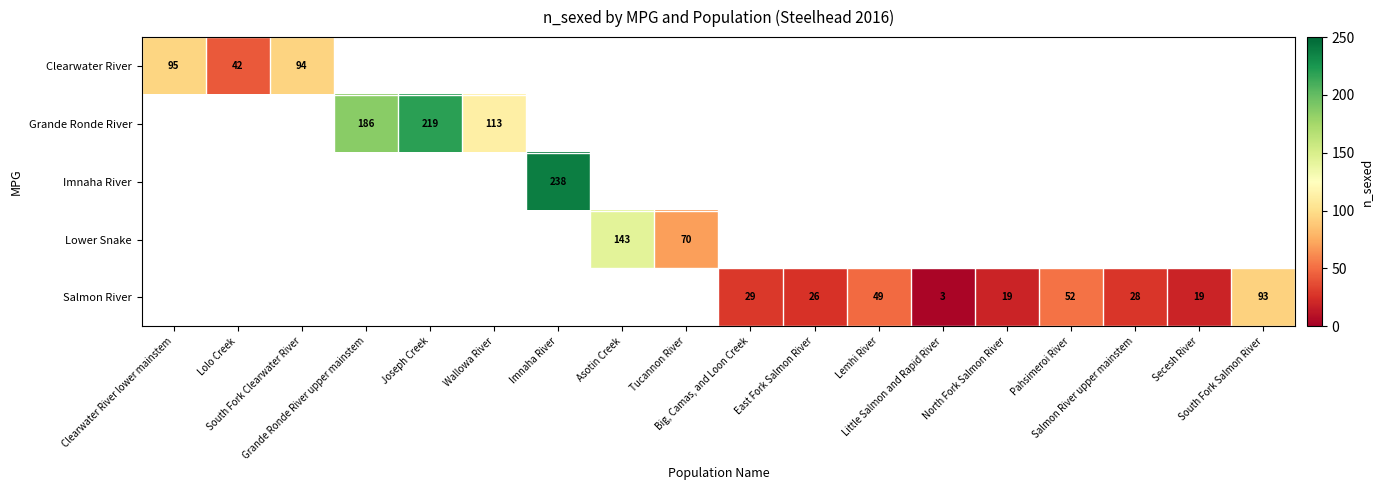

What is the minimum value shown in the chart?

3.0